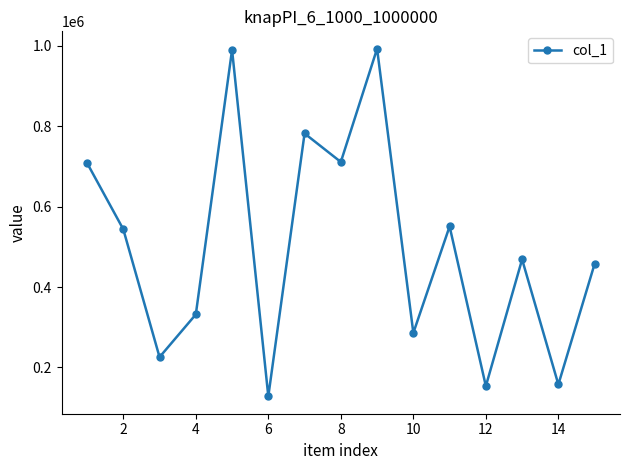

What is the value of the 5th point from the left?

990059